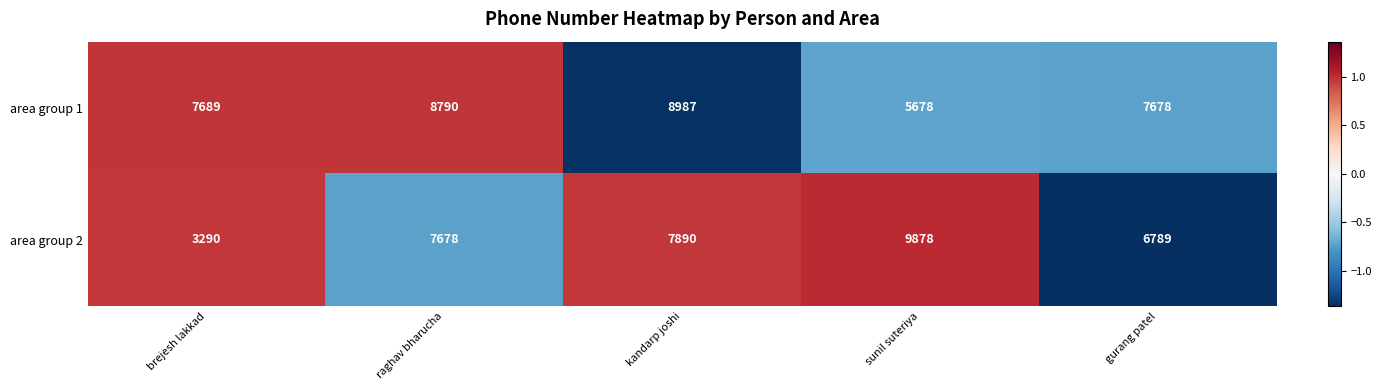

How many distinct data groups are displayed?

2